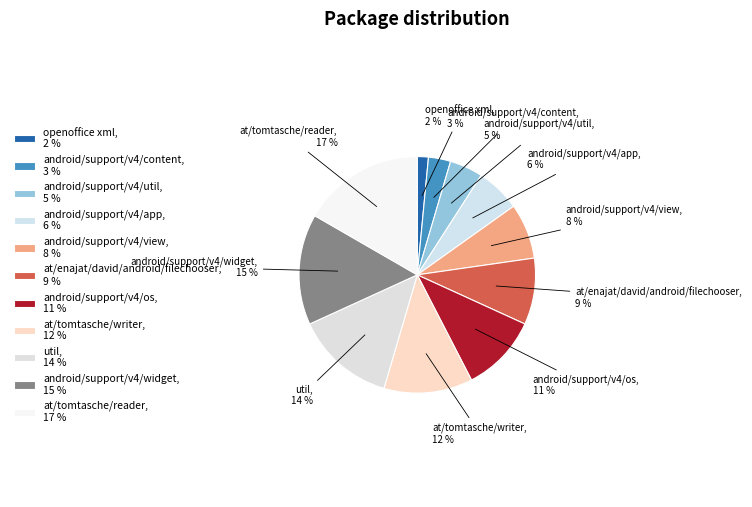

To the nearest percent, what percentage of the pie is android/support/v4/util?

5%